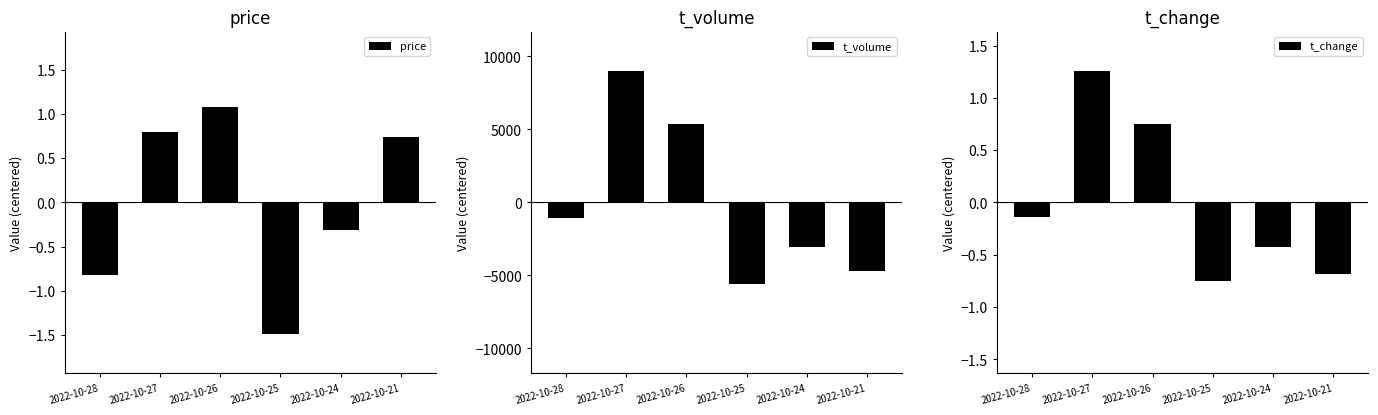

What is the maximum value shown in the chart?

9004.0